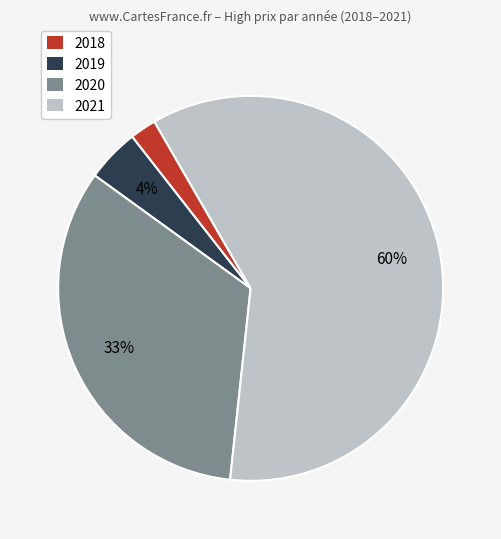

Is there any slice that represents more than half of the pie?

Yes